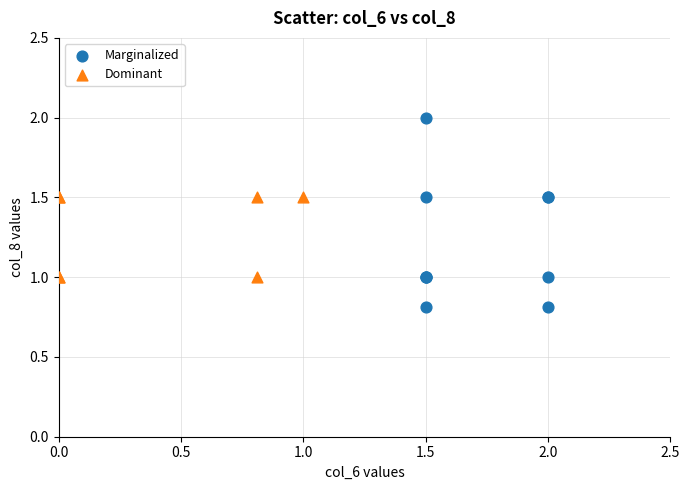

Which series reaches the minimum Y coordinate?

Marginalized